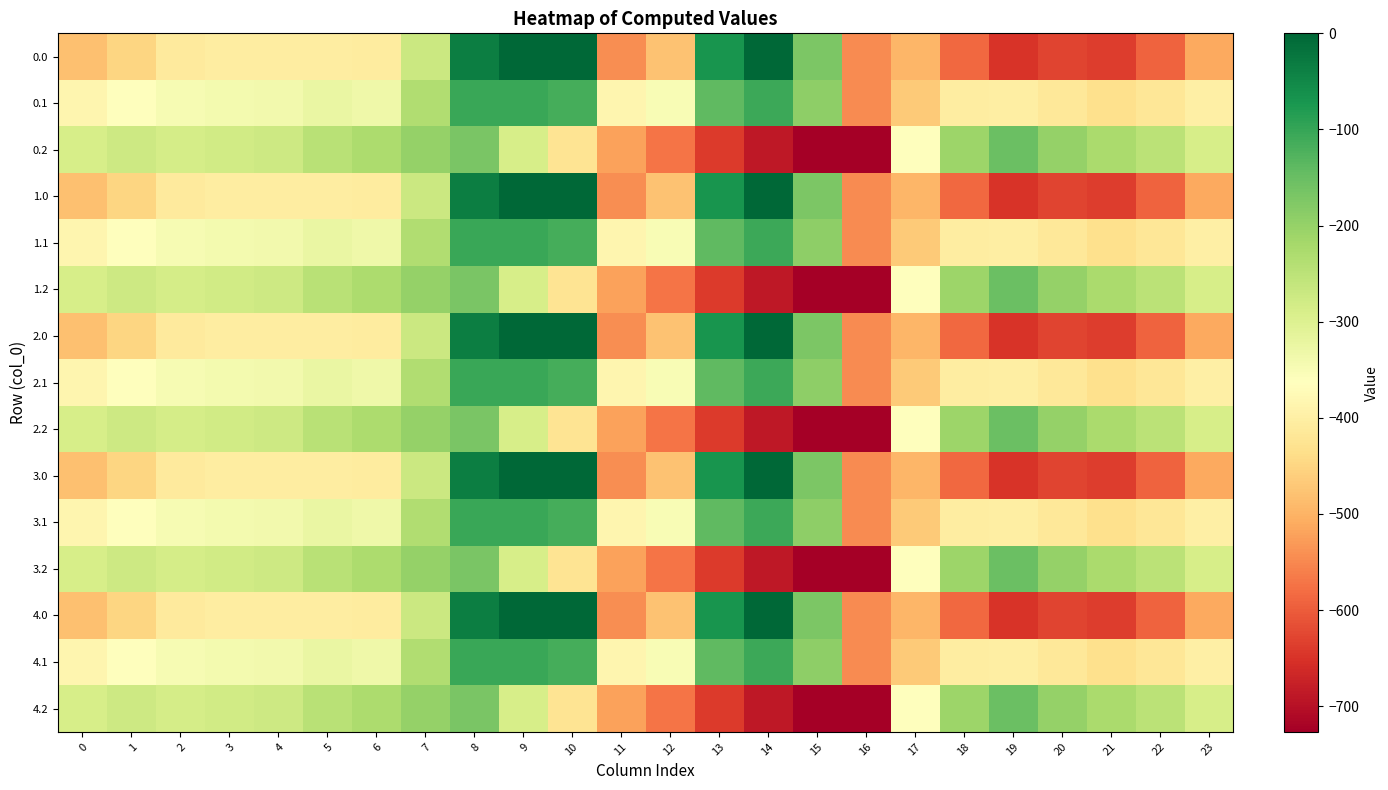

Which has a higher value, 9 or 8?

9